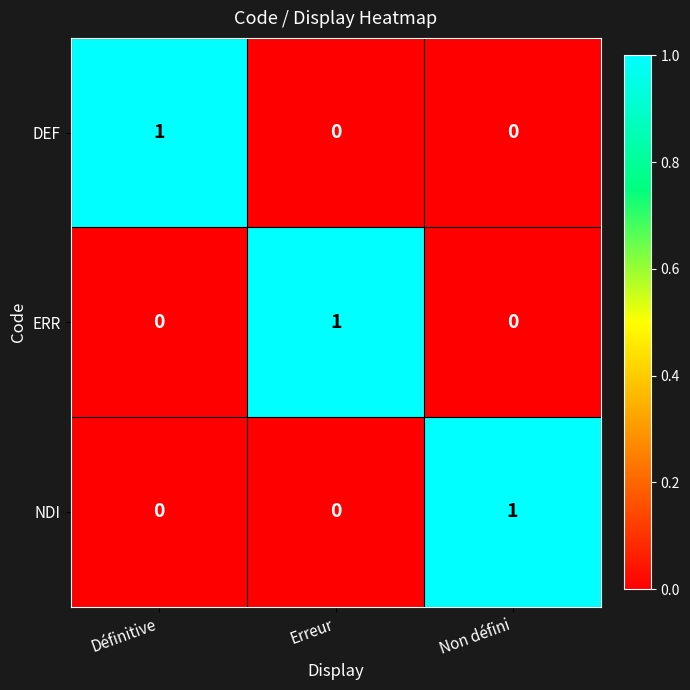

The ERR series shows 0 at Définitive. True or false?

True